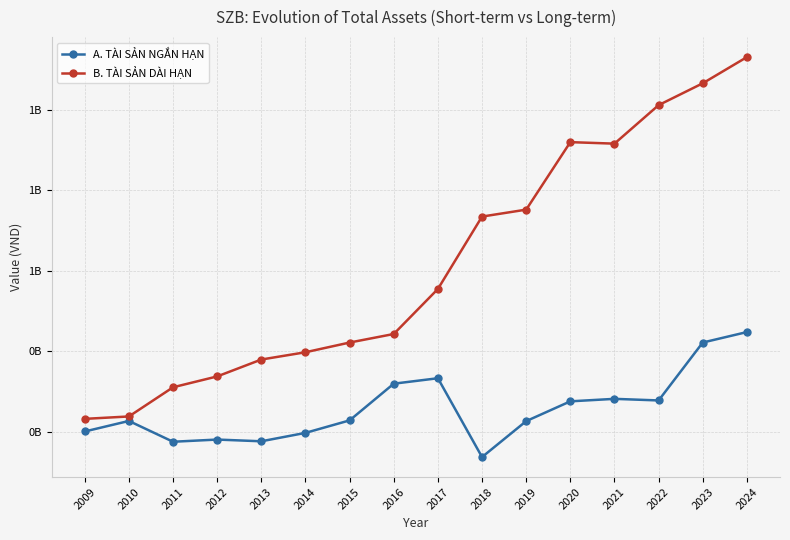

At which category does the chart reach its peak across all series?

2024